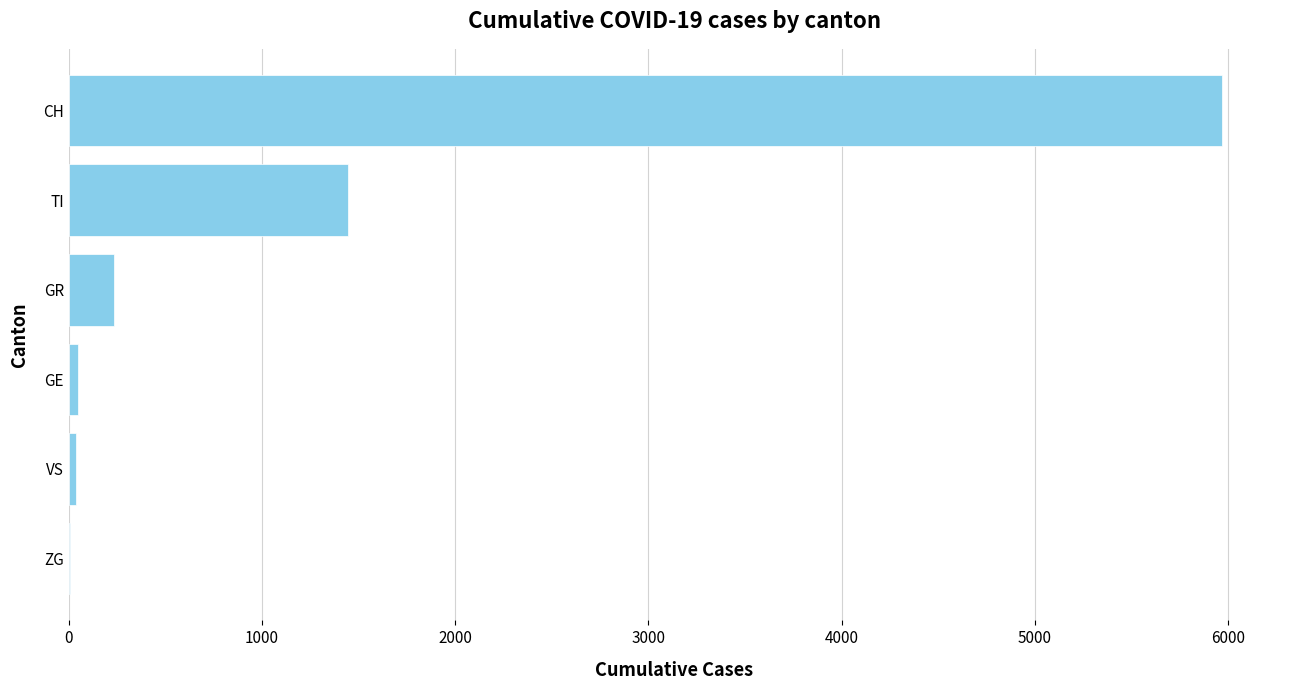

Which has a higher value, TI or GR?

TI